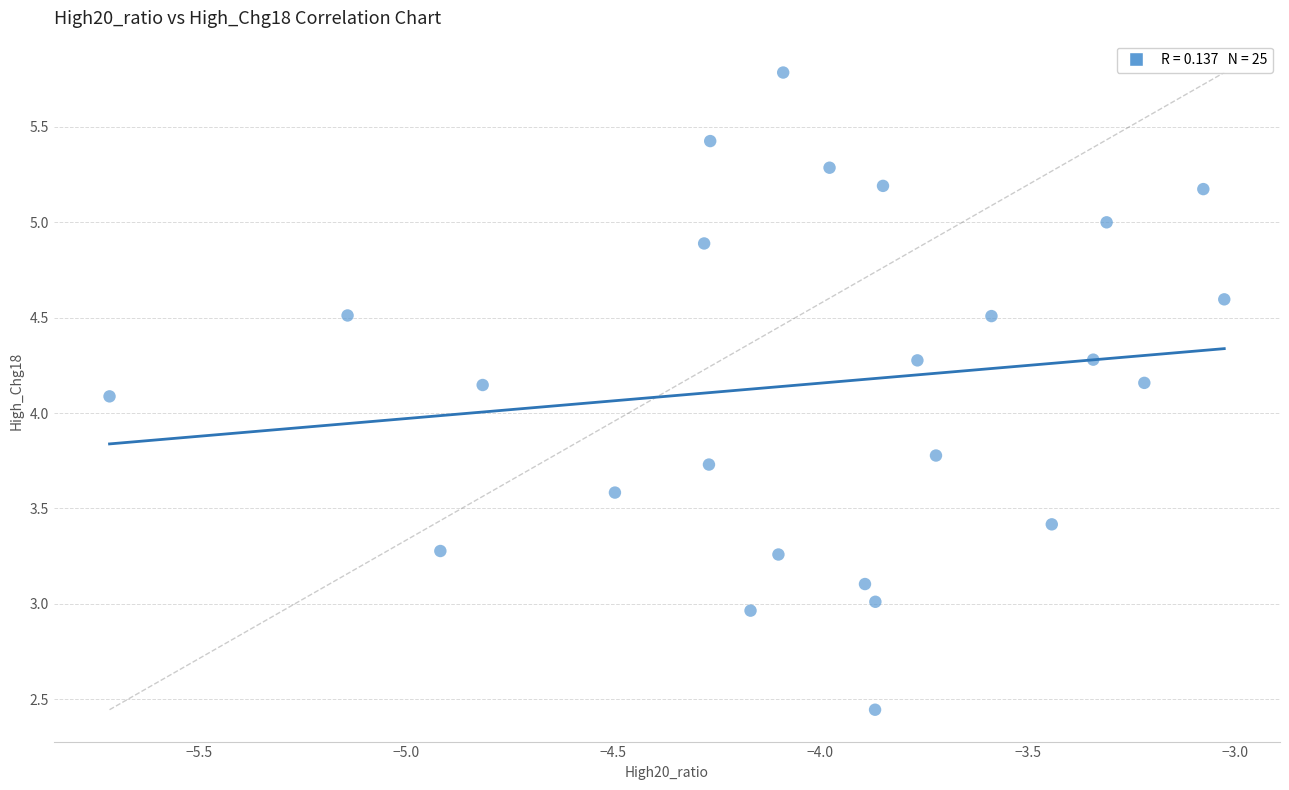

What is the range of X values (max minus min)?

2.7